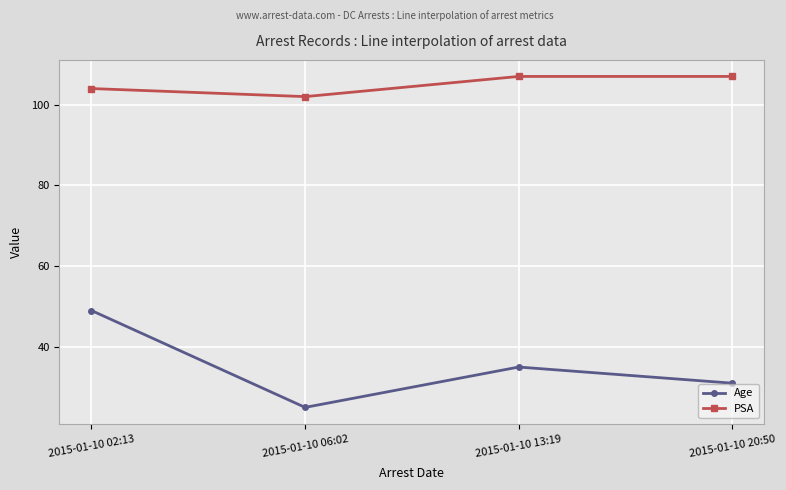

Rank the series by their average value, from lowest to highest.

Age, PSA